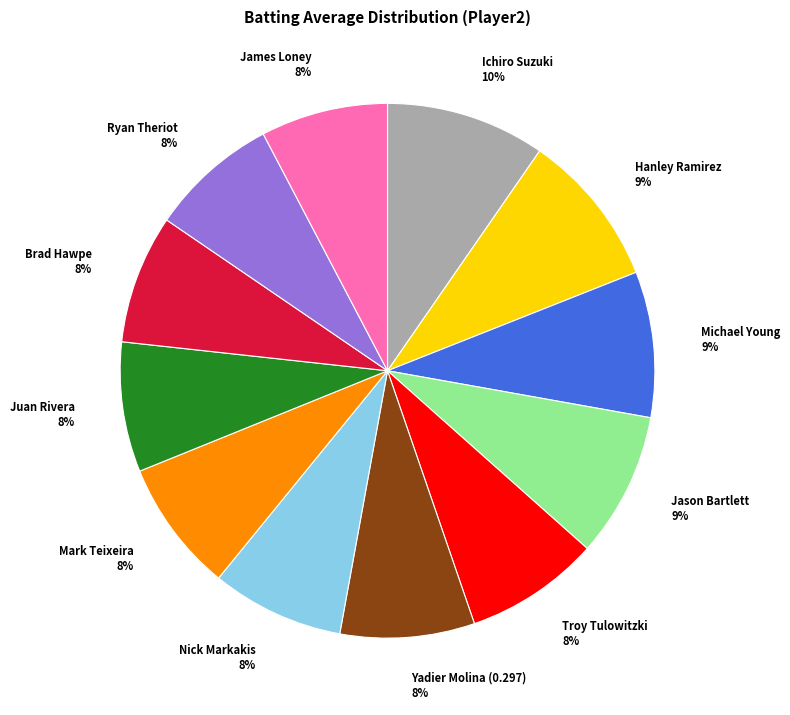

Is the sum of Ryan Theriot 8% and Michael Young 9% greater than half?

No